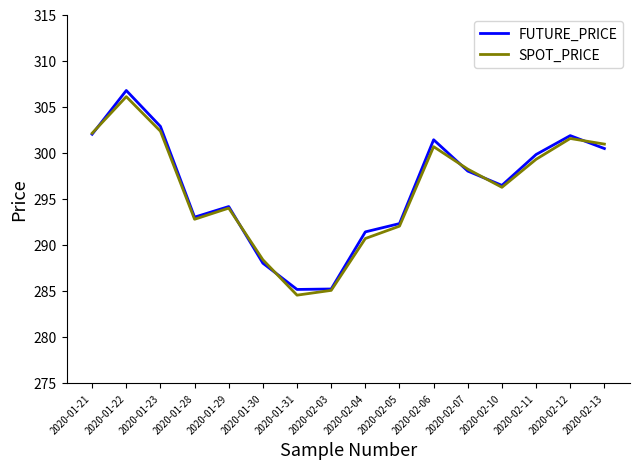

True or false: SPOT_PRICE has a value of 430.7 at 2020-01-22.

False